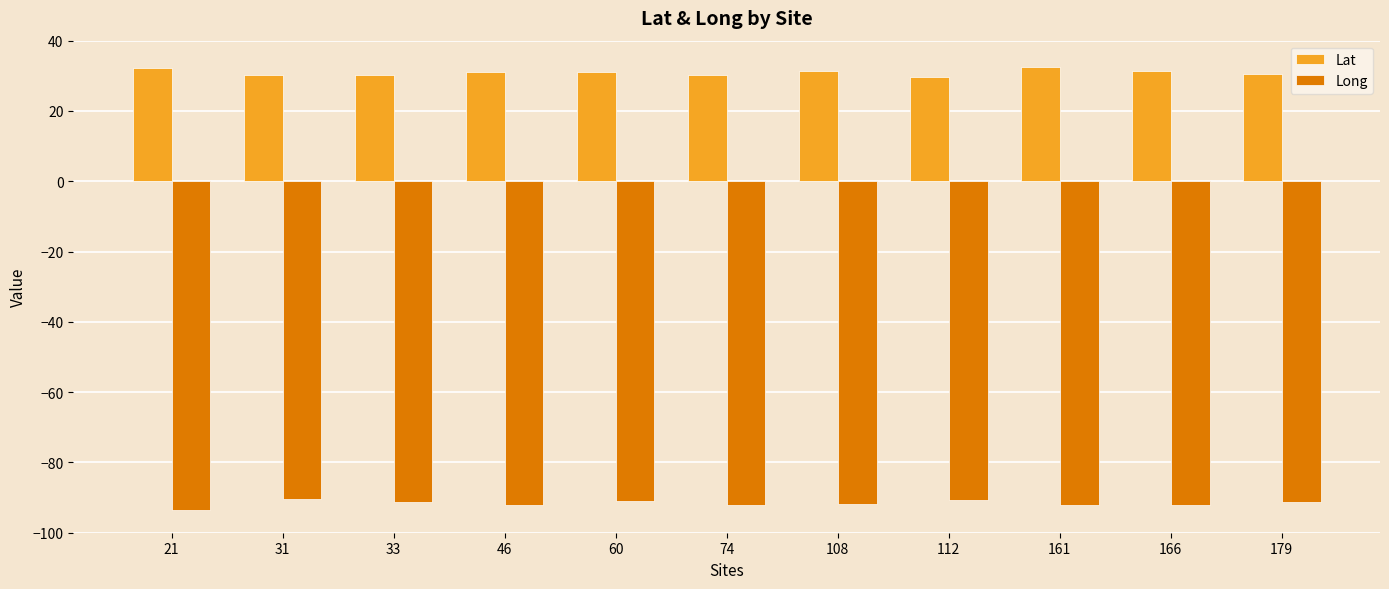

True or false: Lat has a value of 49.8 at 161.

False